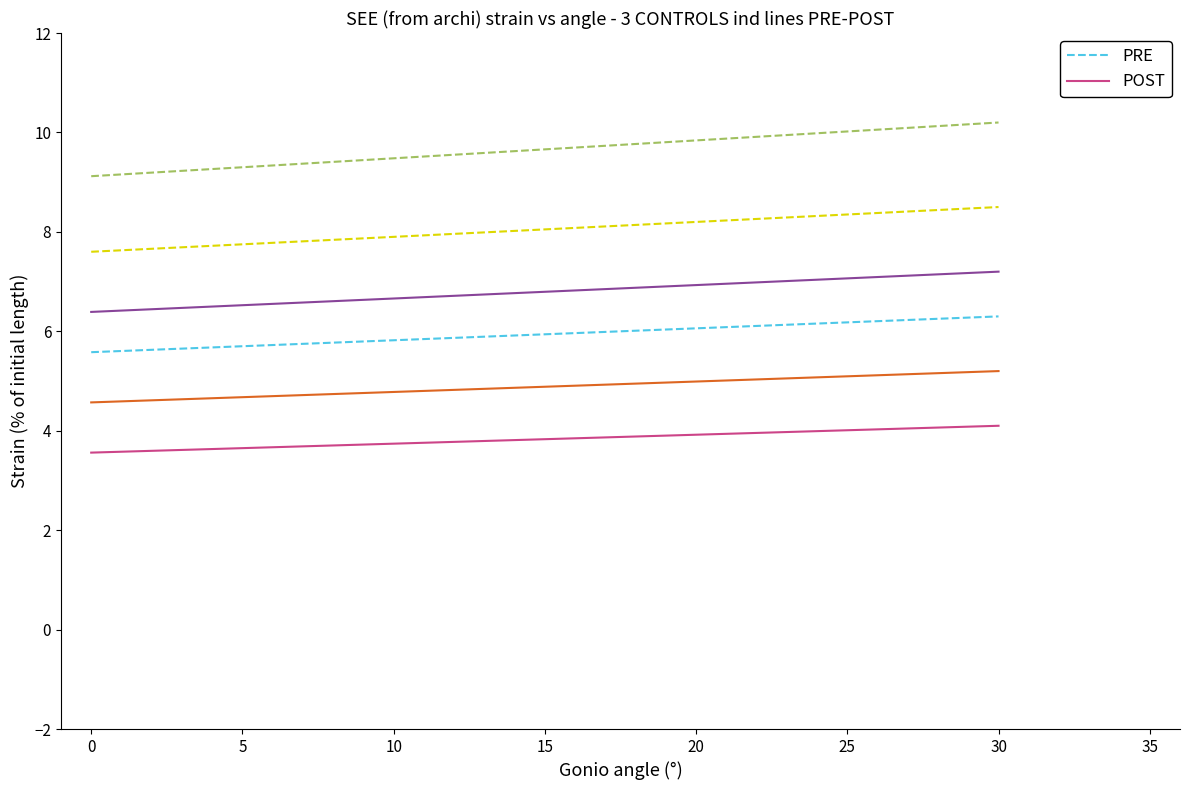

What is the minimum value for PRE?

5.6